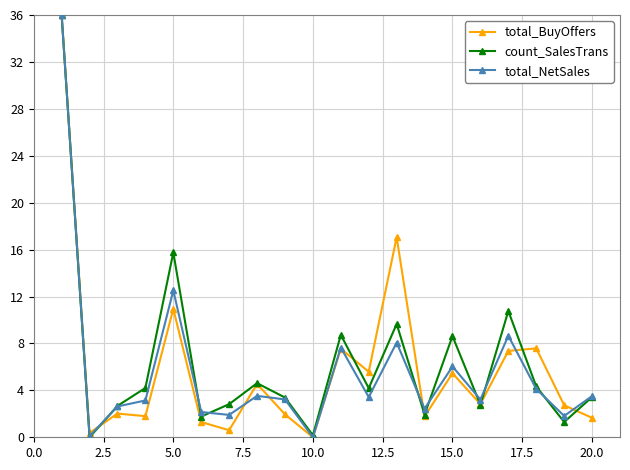

What is the value of the total_BuyOffers point at the 4th from the left?

1.8